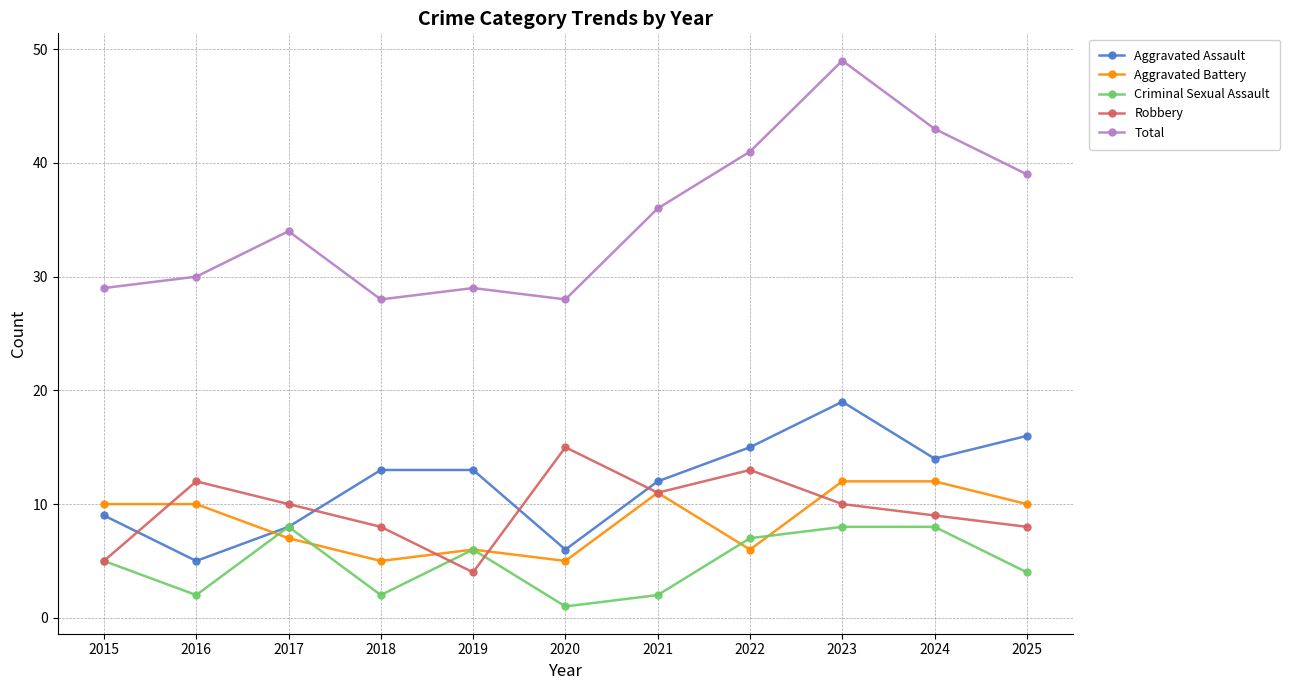

After their last crossing, which series has the higher values: Aggravated Assault or Aggravated Battery?

Aggravated Assault